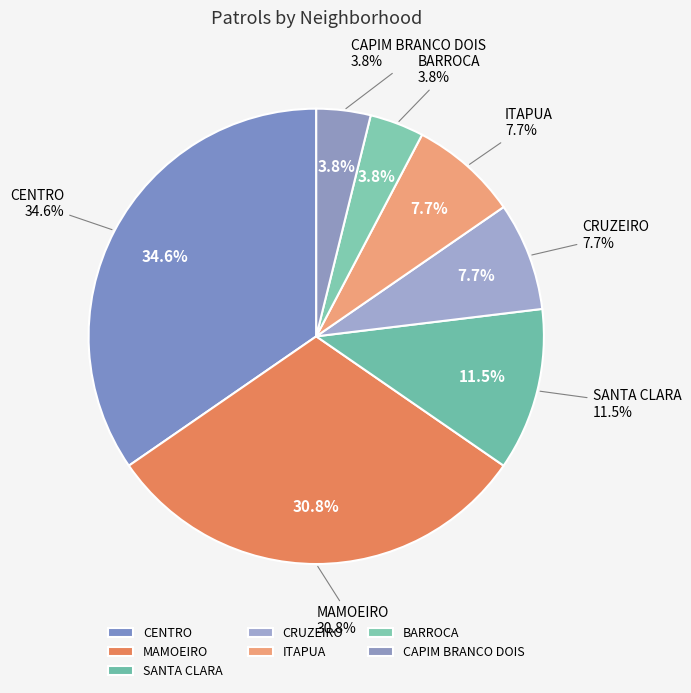

Which has a higher value, CENTRO or MAMOEIRO?

CENTRO